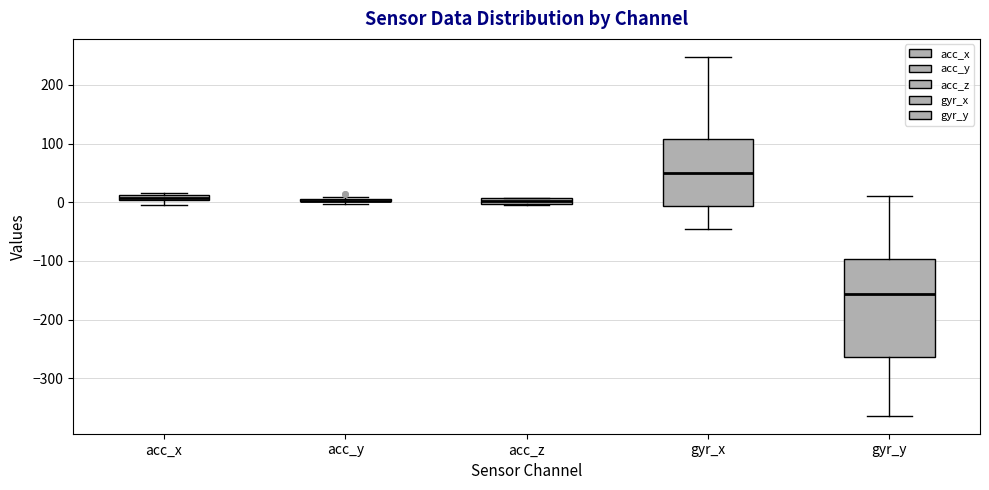

Which box is the tallest, from its lower edge to its upper edge?

gyr_y